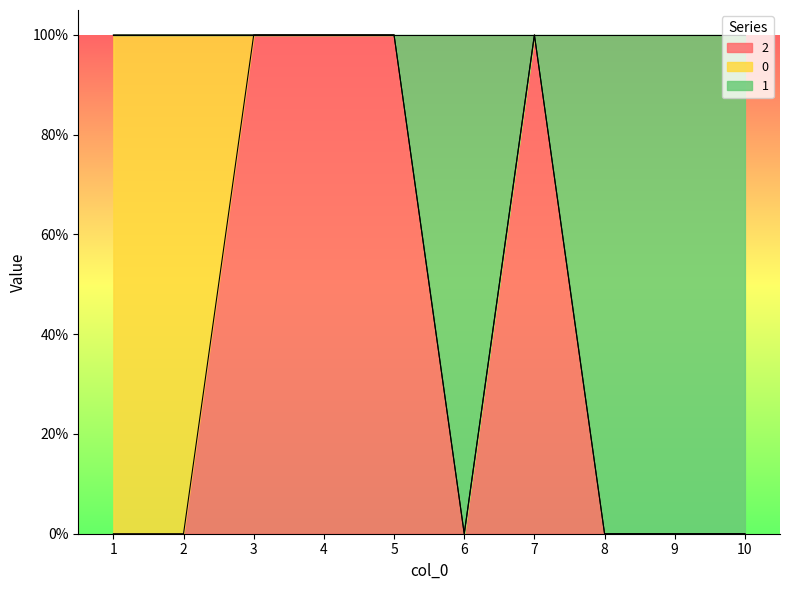

What are all the series names shown in the legend?

2, 0, 1